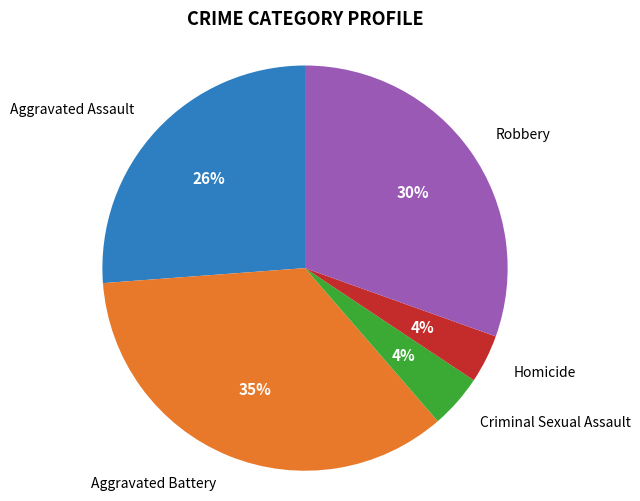

Is there a majority slice in this chart?

No